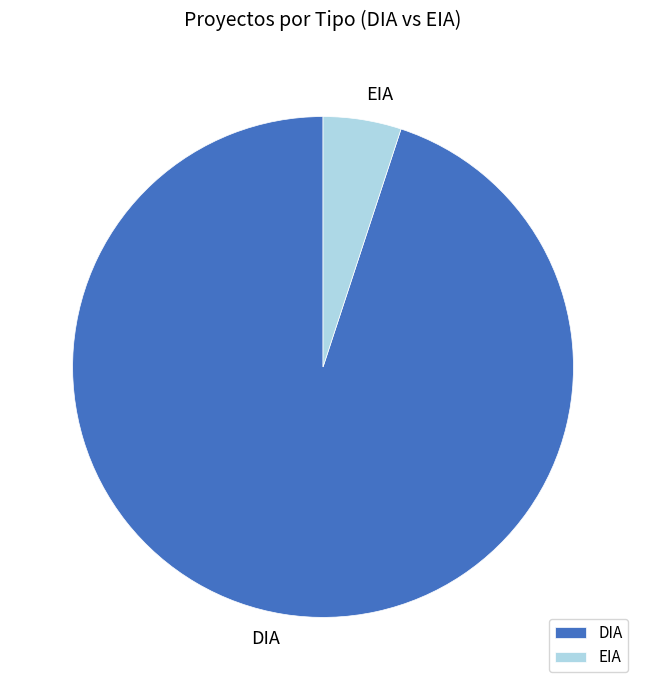

Combined, do EIA and DIA account for over 50%?

Yes